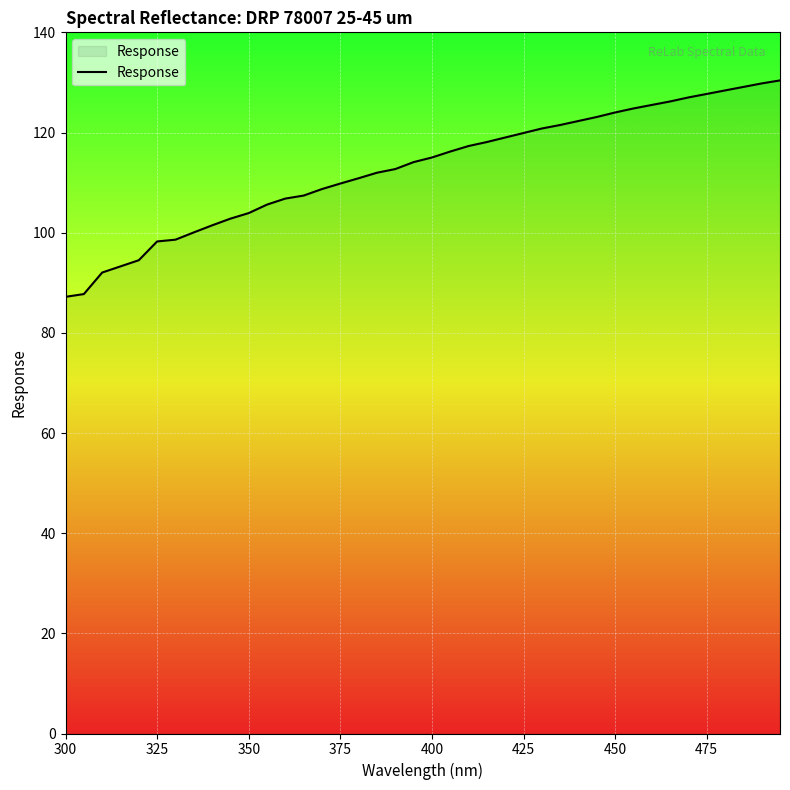

Does the chart display data point markers on the line(s)?

No